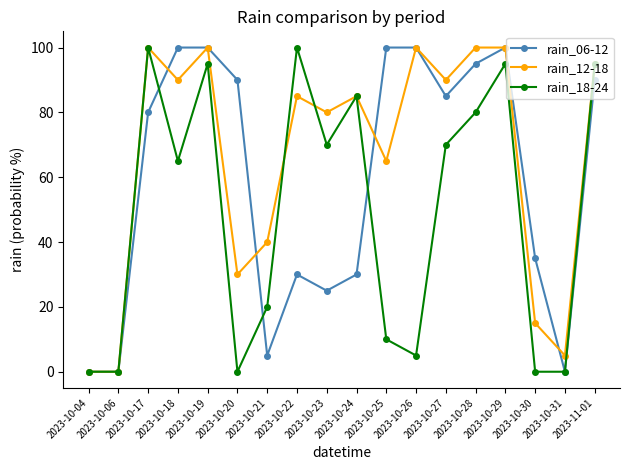

How many series are shown in this chart?

3